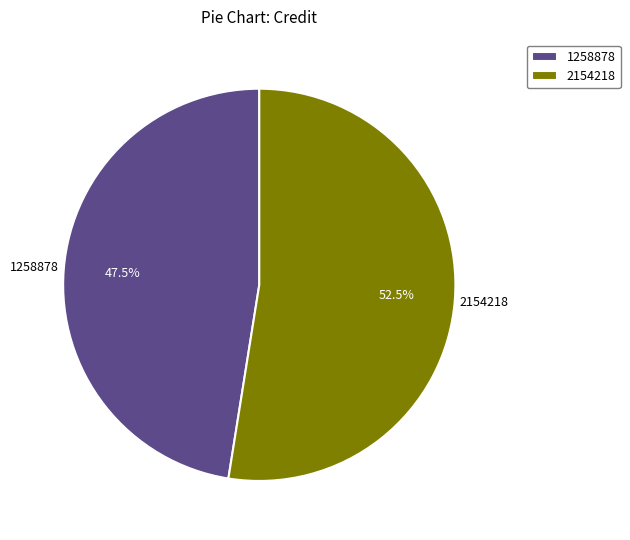

Does 1258878 account for over 50% of the chart?

No